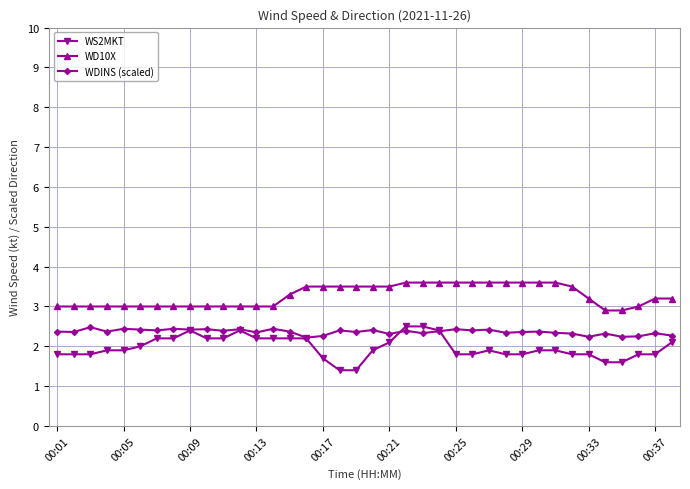

True or false: WD10X and WS2MKT intersect in this chart.

False